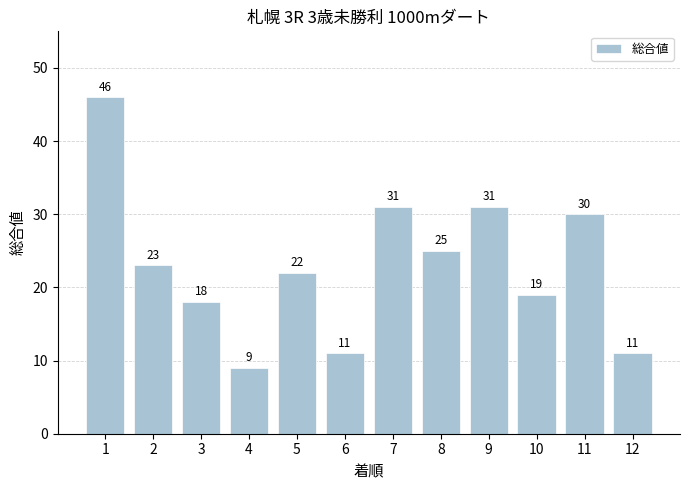

What is the change in value from 7 to 11?

-1